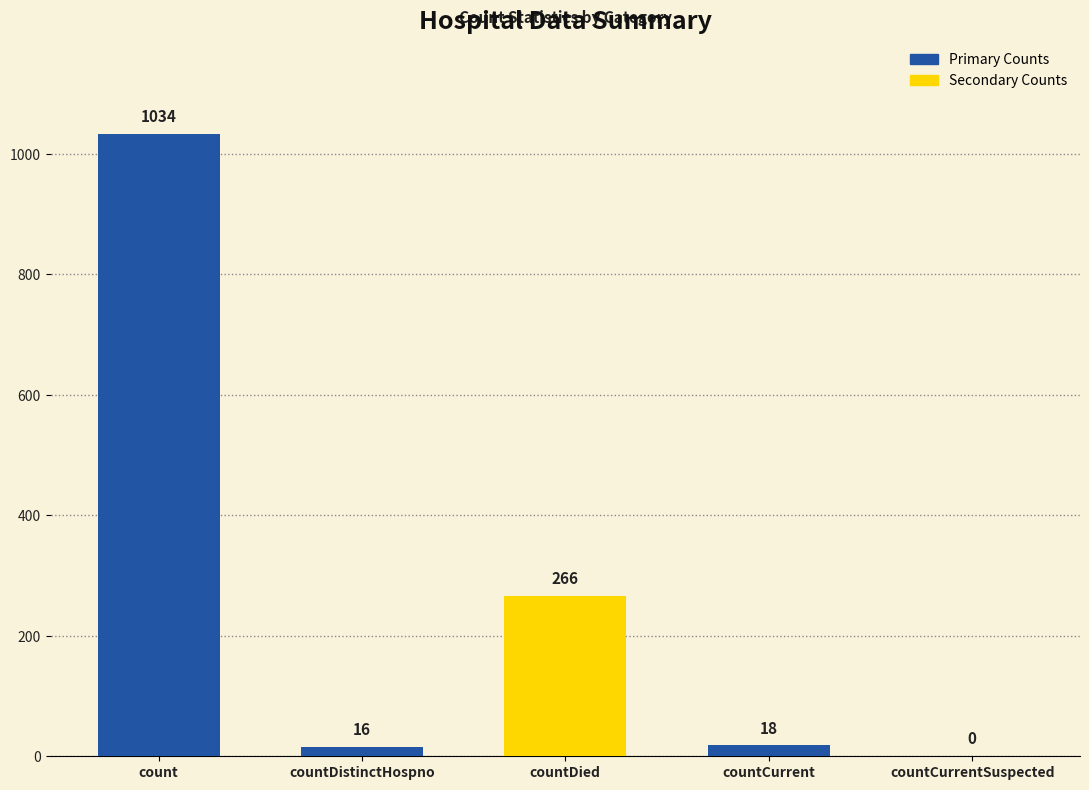

Rank the categories by value from lowest to highest.

countCurrentSuspected, countDistinctHospno, countCurrent, countDied, count